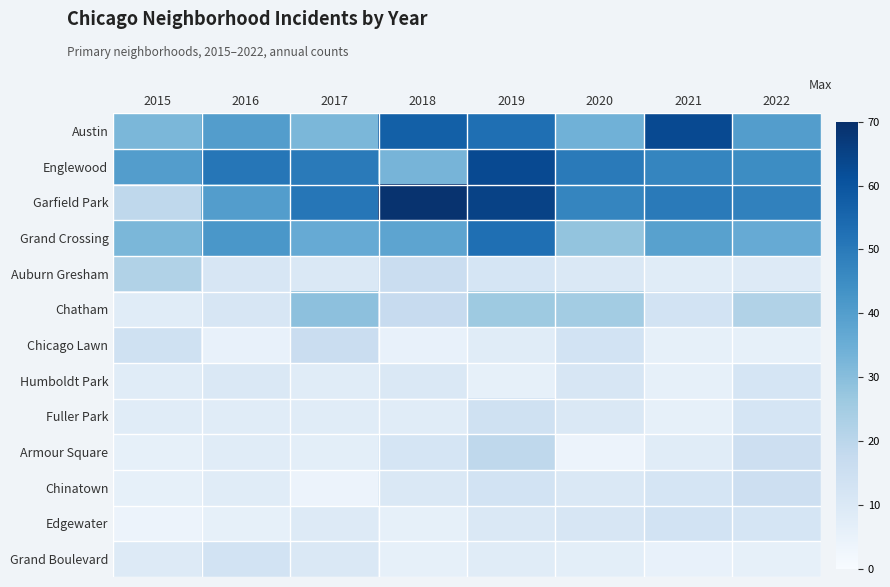

Which series has the largest total across all categories?

Garfield Park